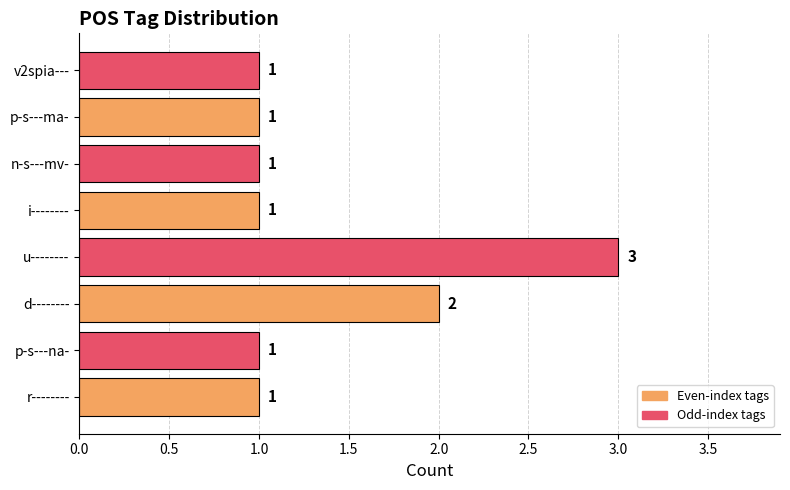

What is the sum of the values at d-------- and v2spia---?

3